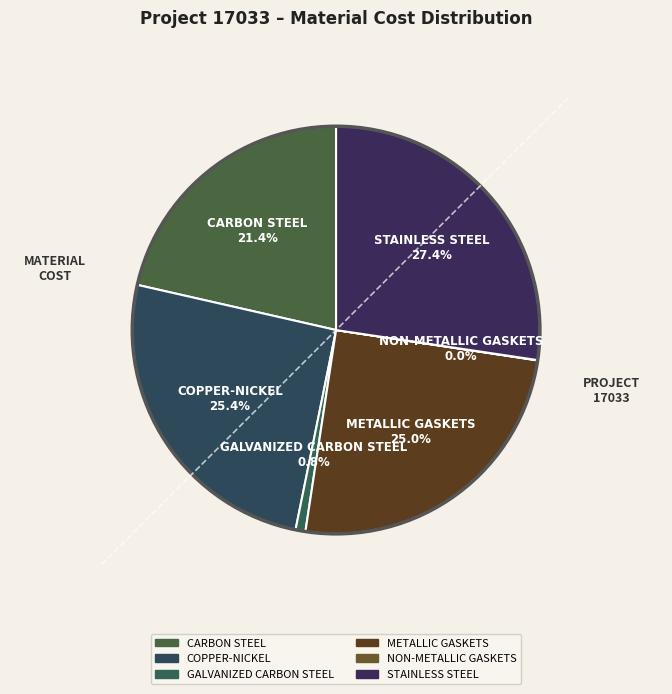

Count the number of slices in the pie.

6